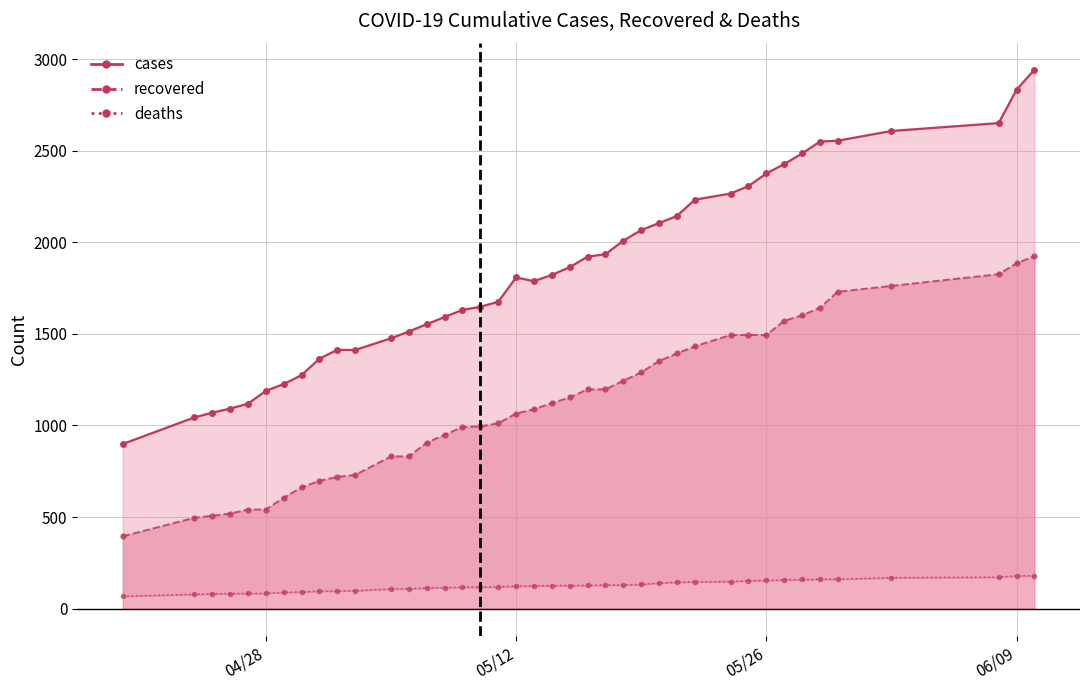

True or false: recovered_line and deaths_line intersect in this chart.

False